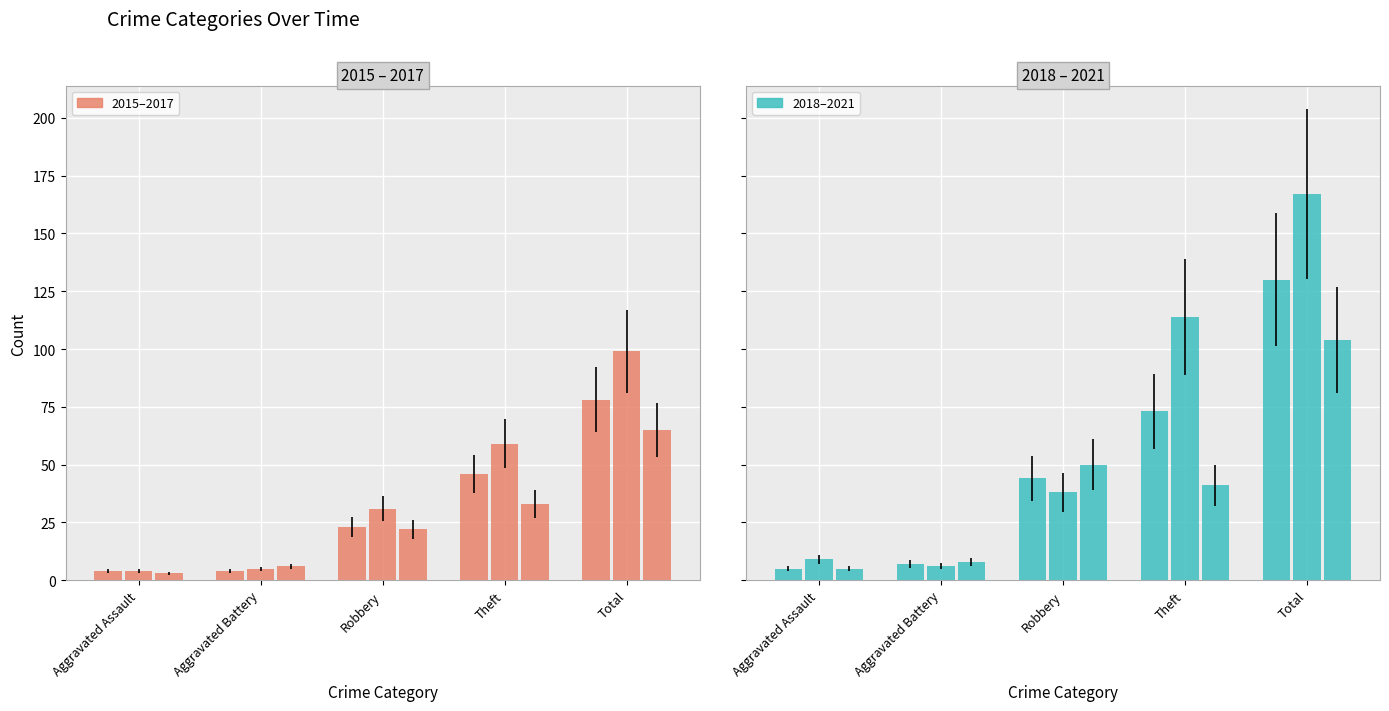

What is the minimum value shown in the chart?

3